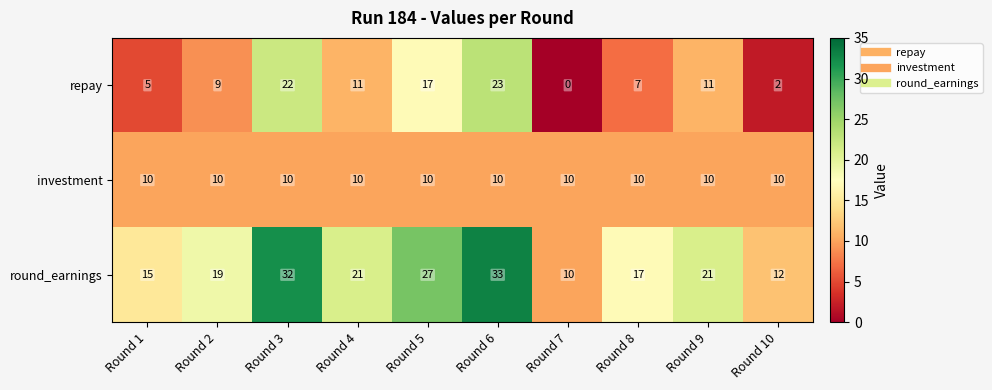

What is the difference between the highest and lowest values at Round 10?

10